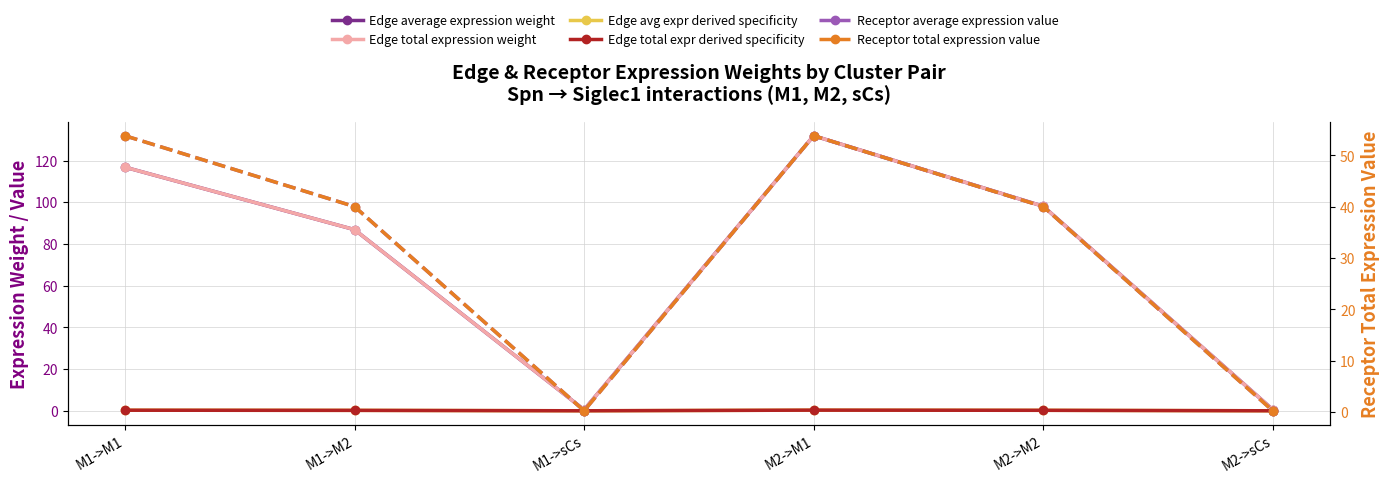

What is the label of the 2nd point from the right?

M2->M2